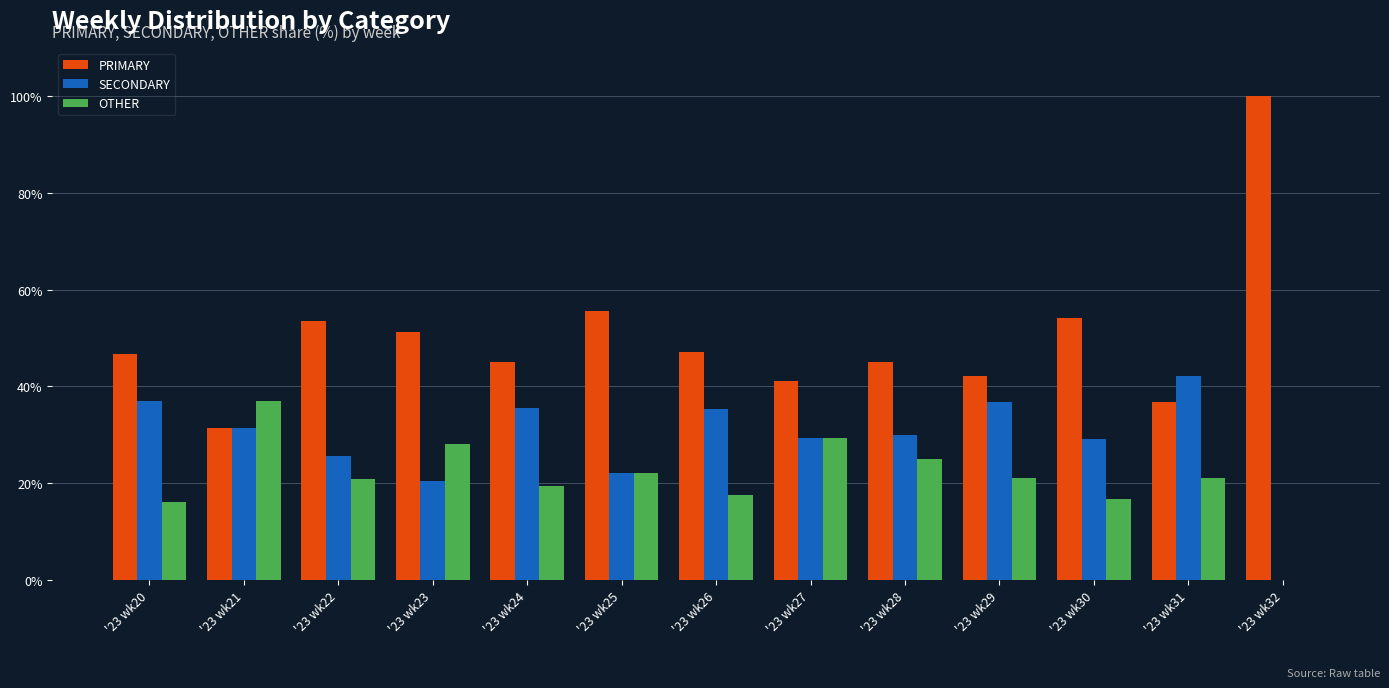

Which series has the largest range (max minus min)?

PRIMARY